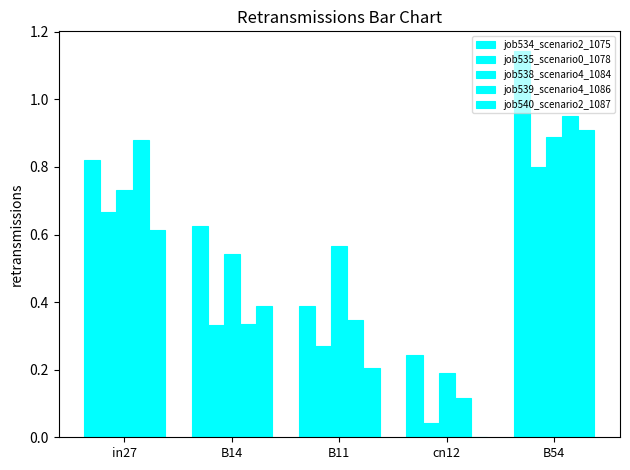

Count the number of categories in the chart.

5